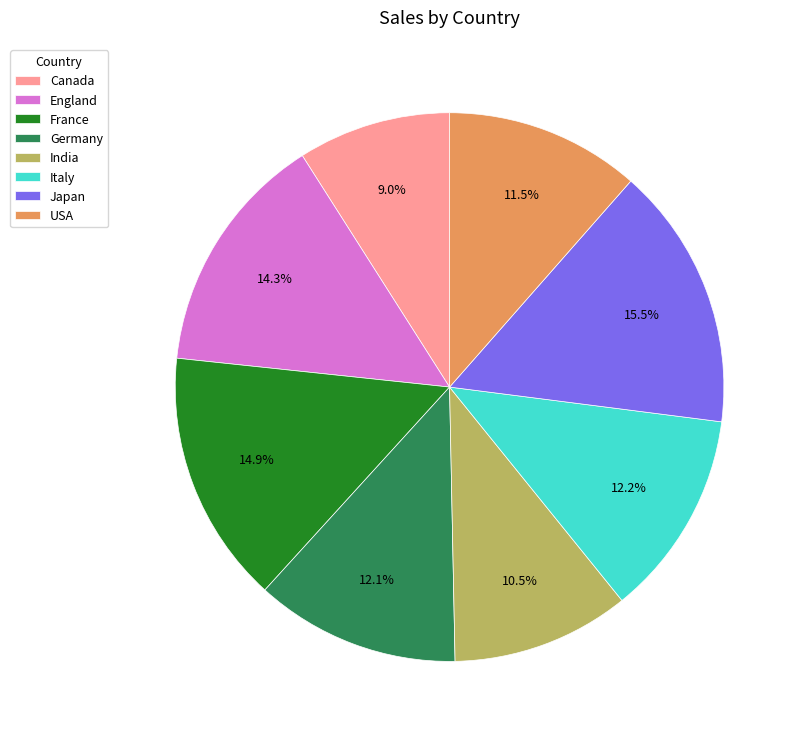

How many slices are in this pie chart?

8